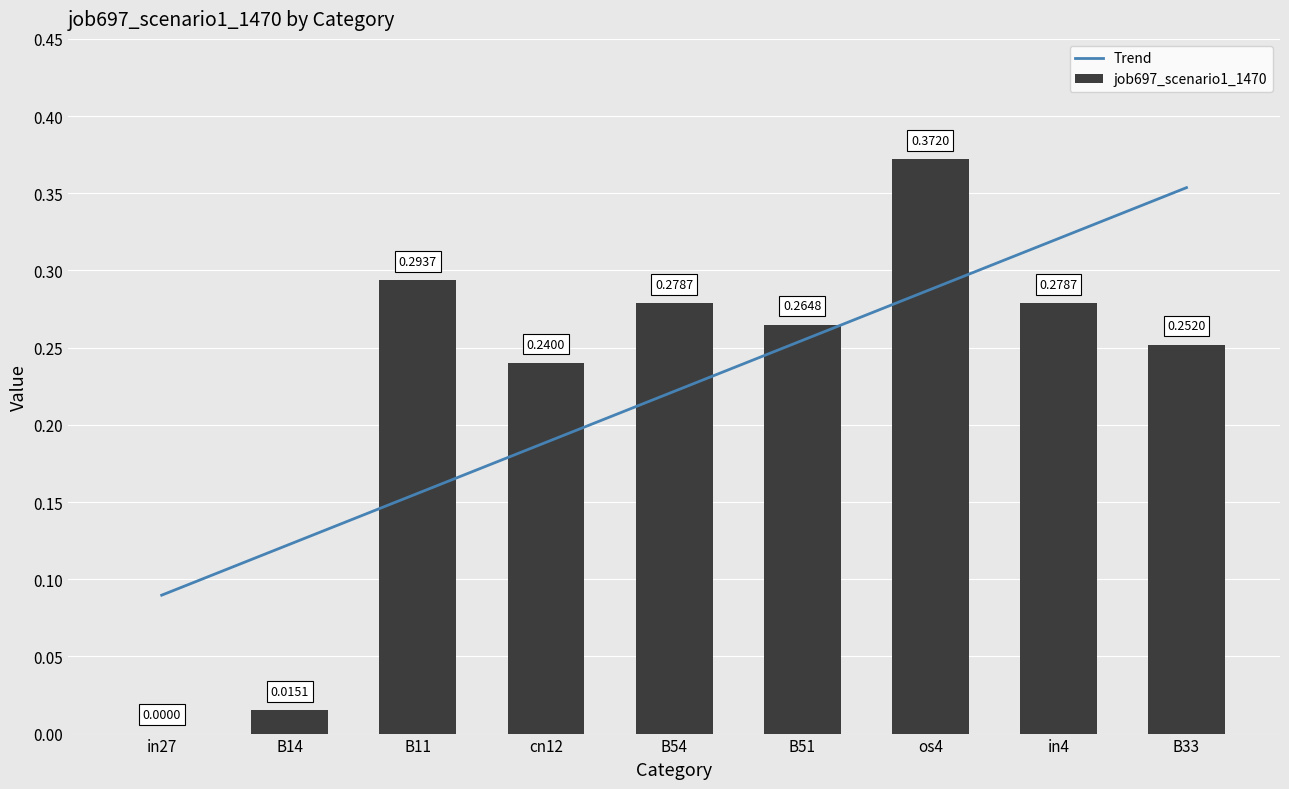

Which label corresponds to the smallest value in the chart?

in27